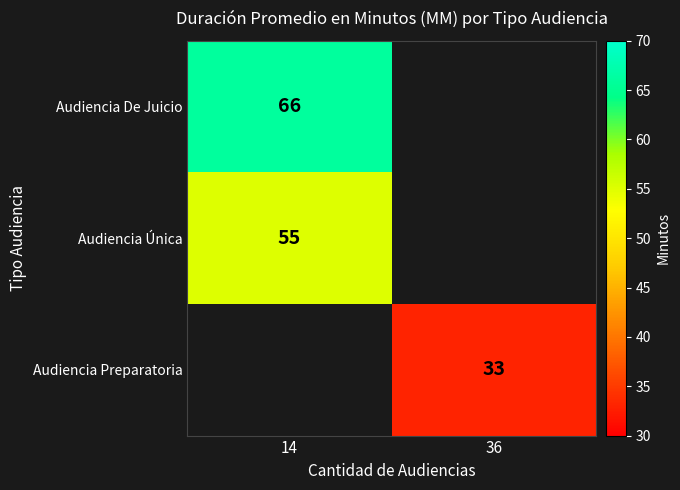

The value of Audiencia Única at 14 is 24. True or false?

False